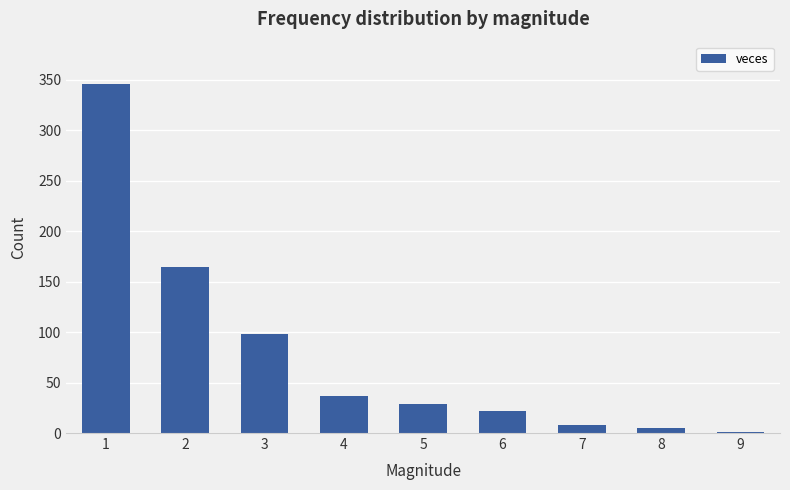

What is the change in value from 7 to 8?

-3